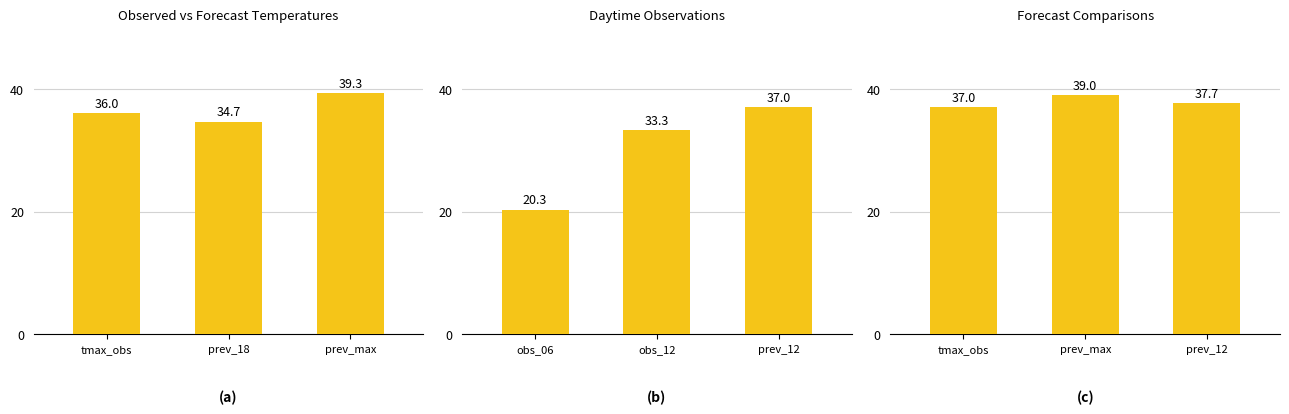

What position from the left is tmax_obs?

1